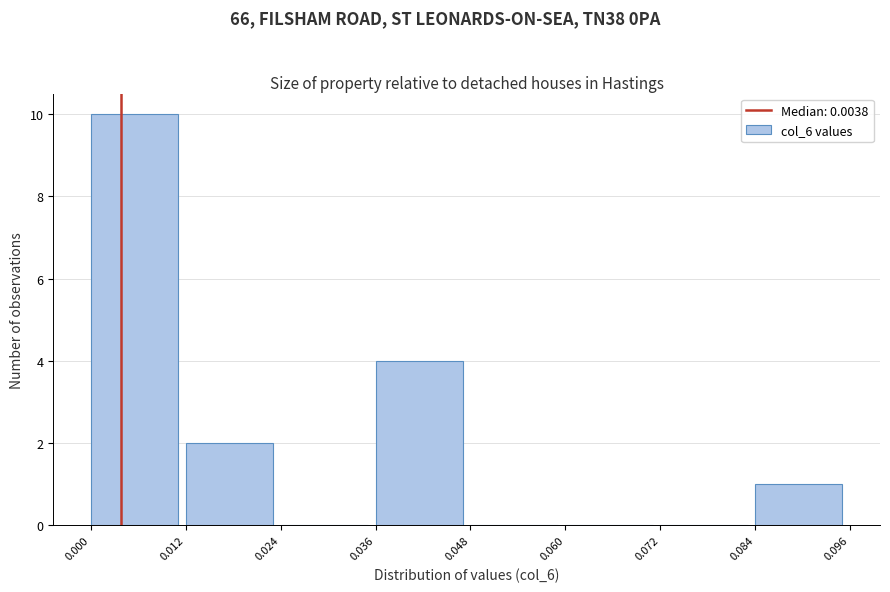

What is the height of the bar covering 0.012 to 0.024 on the x-axis? The values are not printed on the chart, so give them approximately, as read against the axis.

2